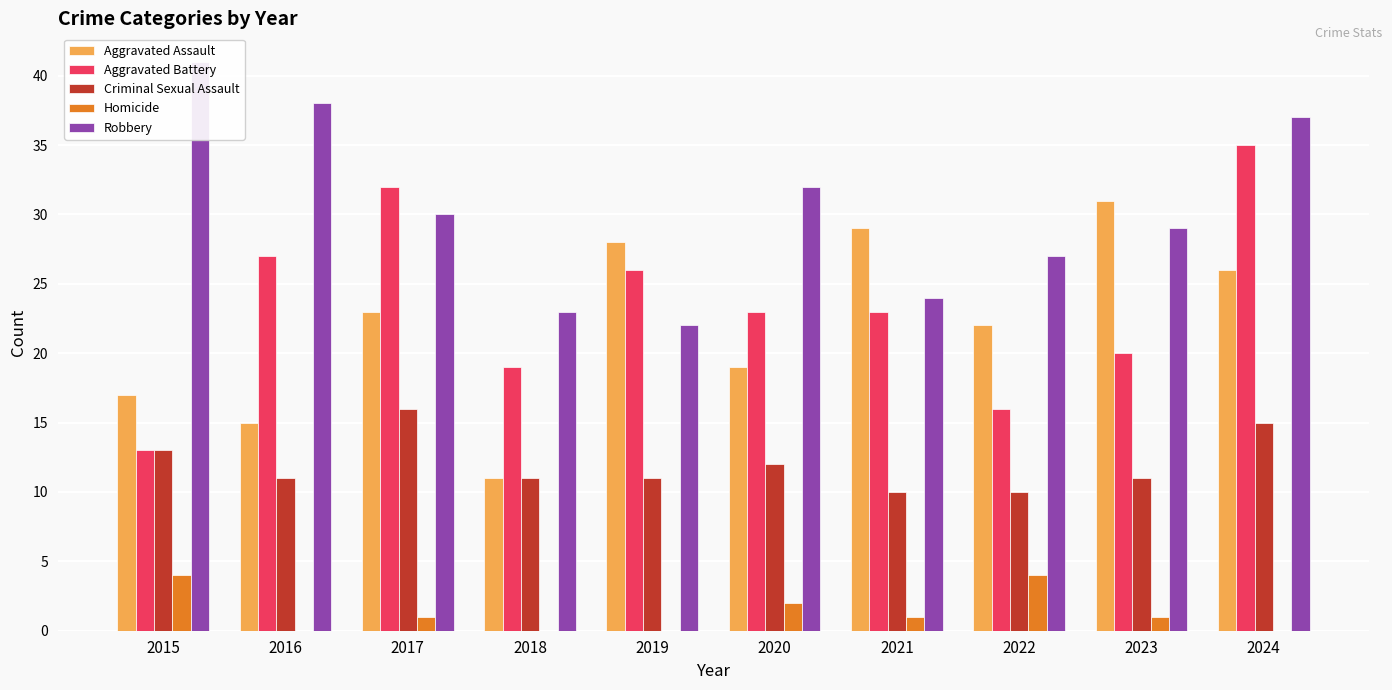

Count the number of data series in this chart.

5